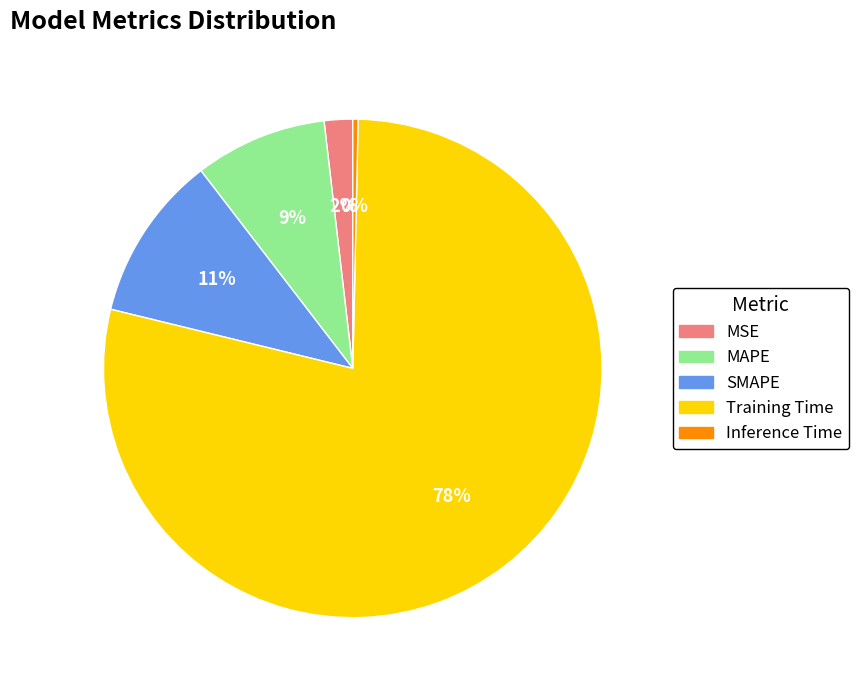

Combined, do MAPE and MSE account for over 50%?

No